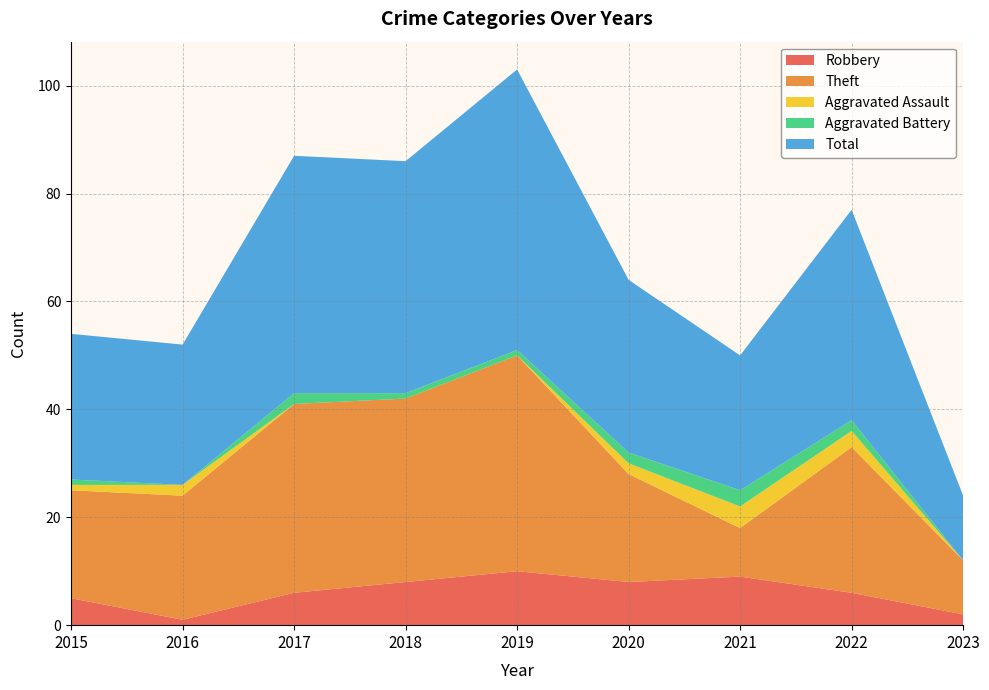

Reading left to right, what are all the values shown in this chart?

Robbery: 5	1	6	8	10	8	9	6	2
Theft: 20	23	35	34	40	20	9	27	10
Aggravated Assault: 1	2	0	0	0	2	4	3	0
Aggravated Battery: 1	0	2	1	1	2	3	2	0
Total: 27	26	44	43	52	32	25	39	12